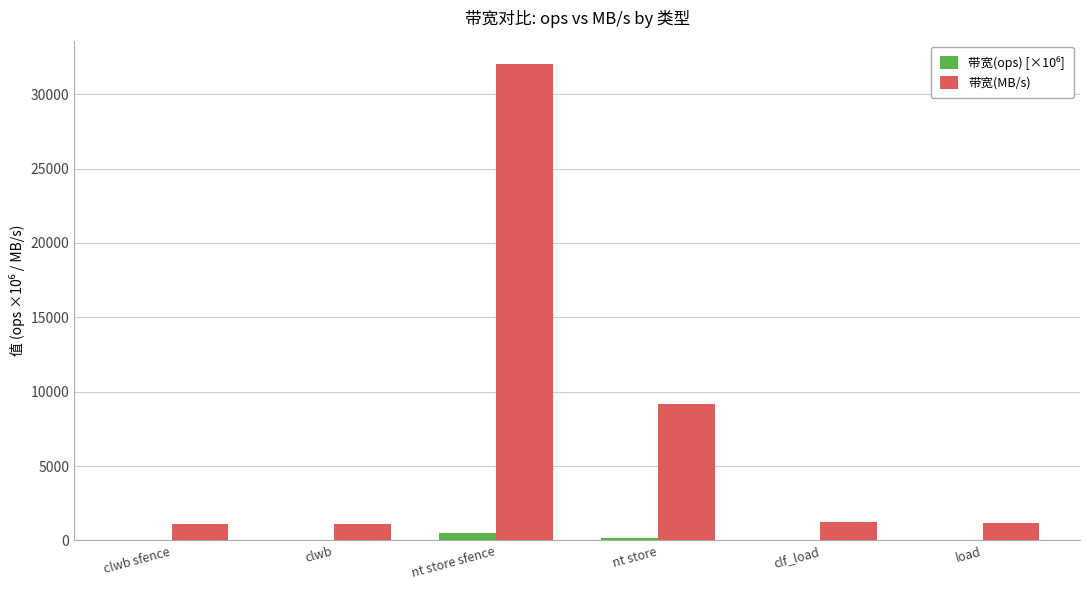

Which category has the highest value across all series?

nt store sfence